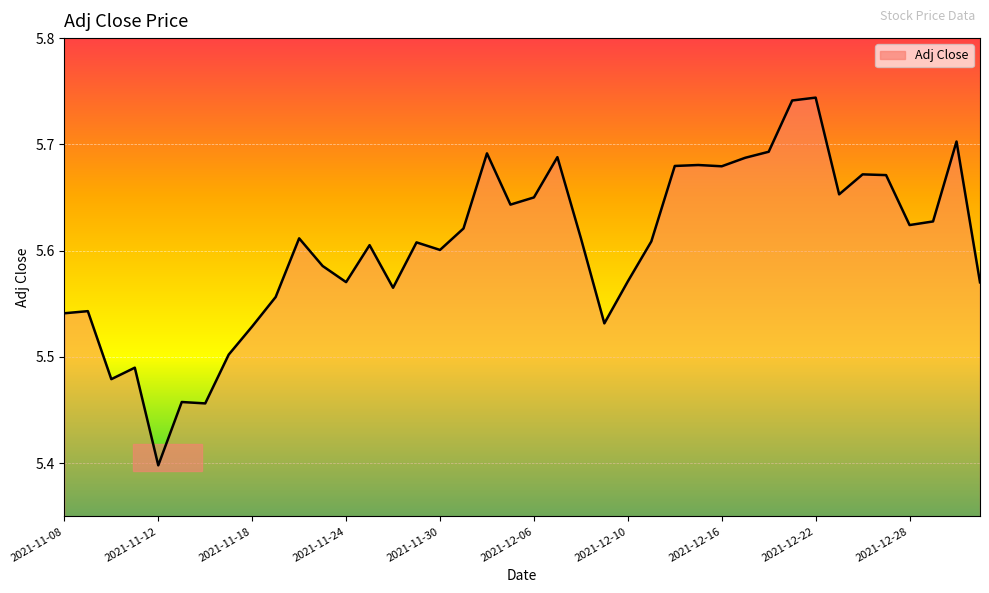

Count the values in the range 5 to 6.

40